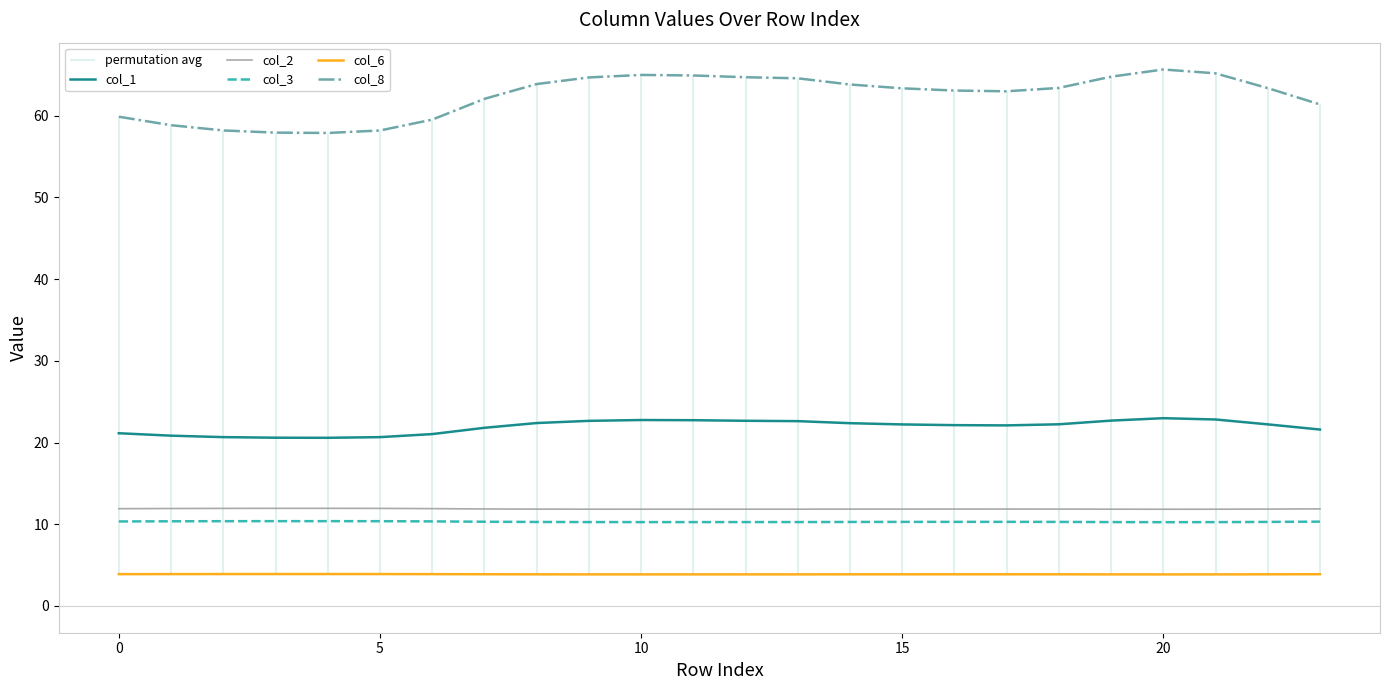

At how many categories does at least one series exceed 17?

24